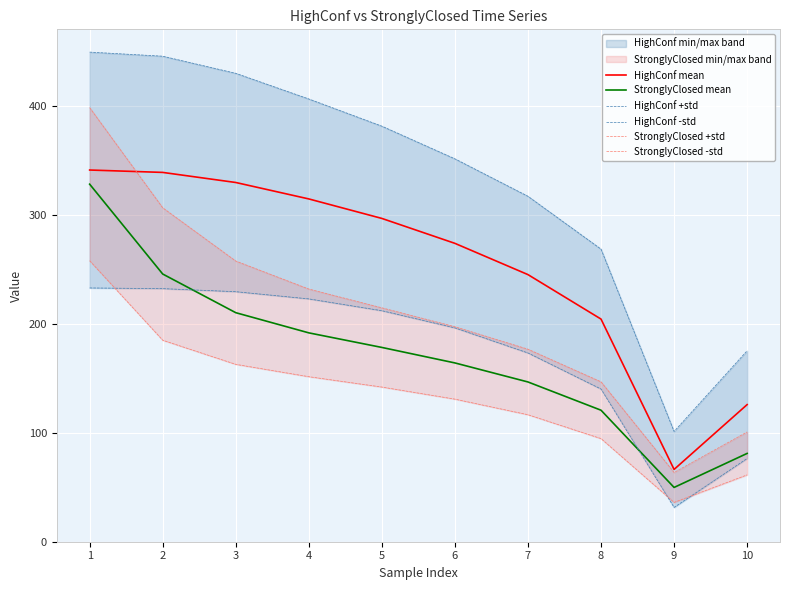

How many lines are shown in the chart?

6